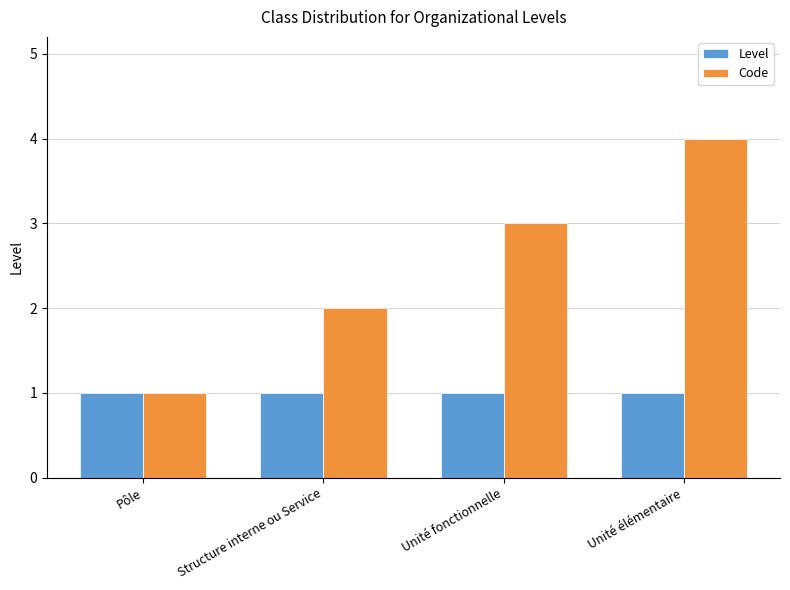

Rank the series by their average value, from highest to lowest.

Code, Level